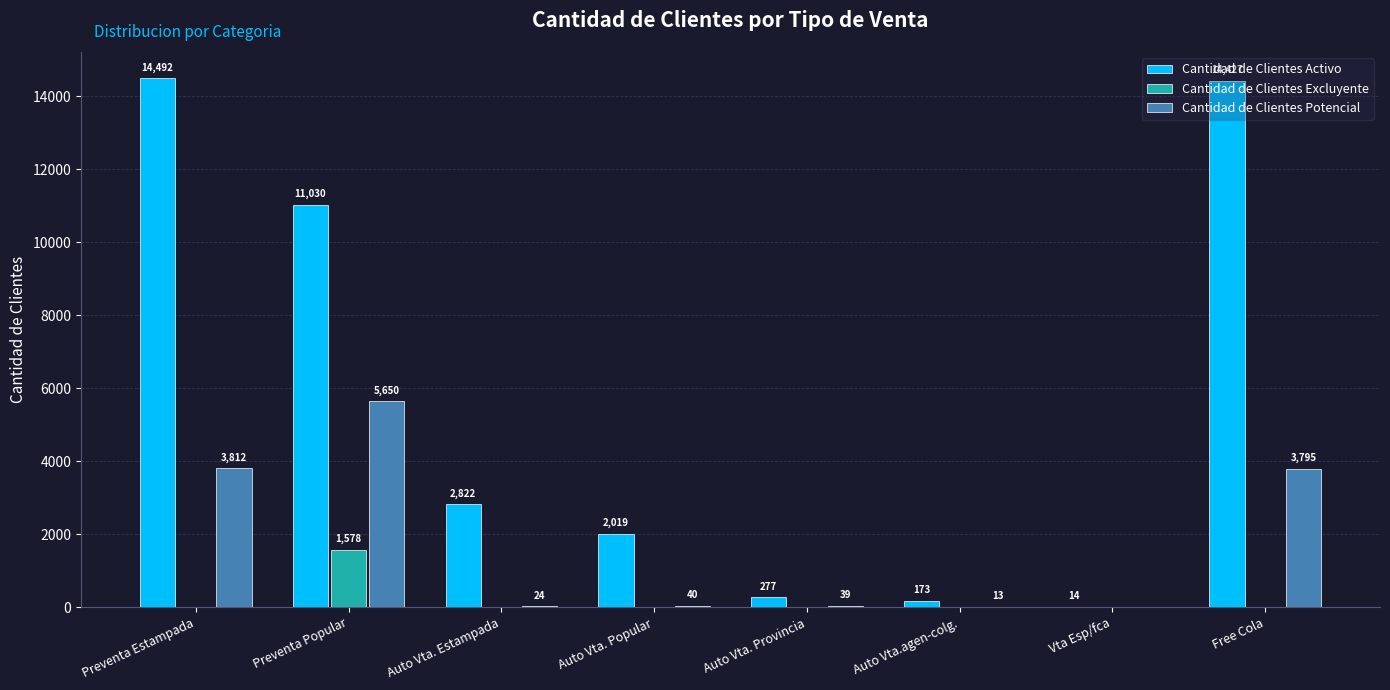

Which series has the largest total across all categories?

Cantidad de Clientes Activo